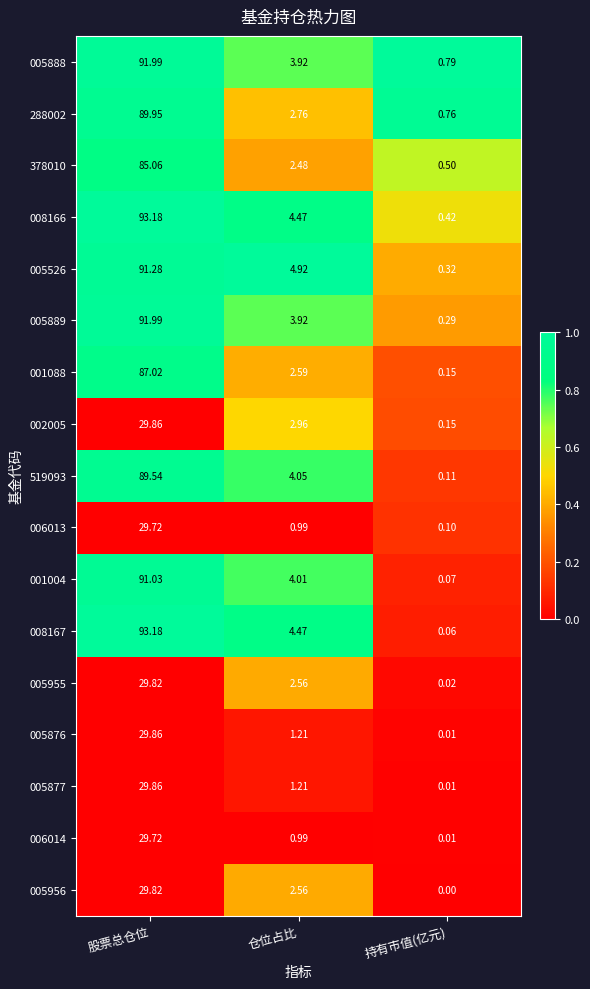

Rank the categories by 001004 value from lowest to highest.

持有市值(亿元), 仓位占比, 股票总仓位